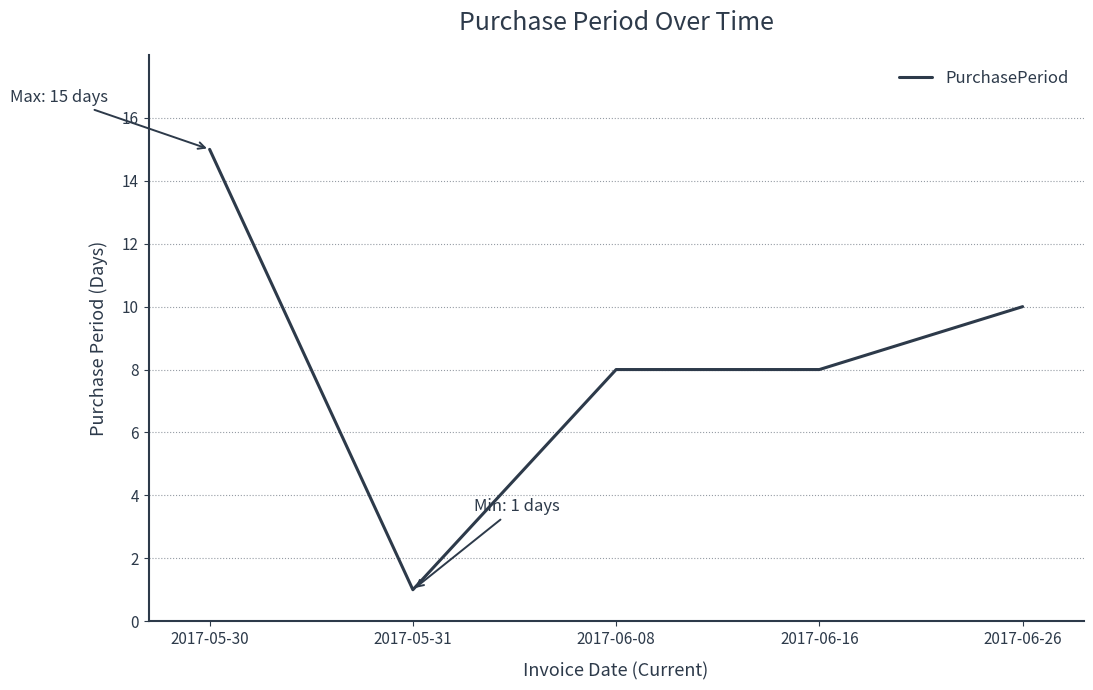

What position from the right is 2017-06-26?

1